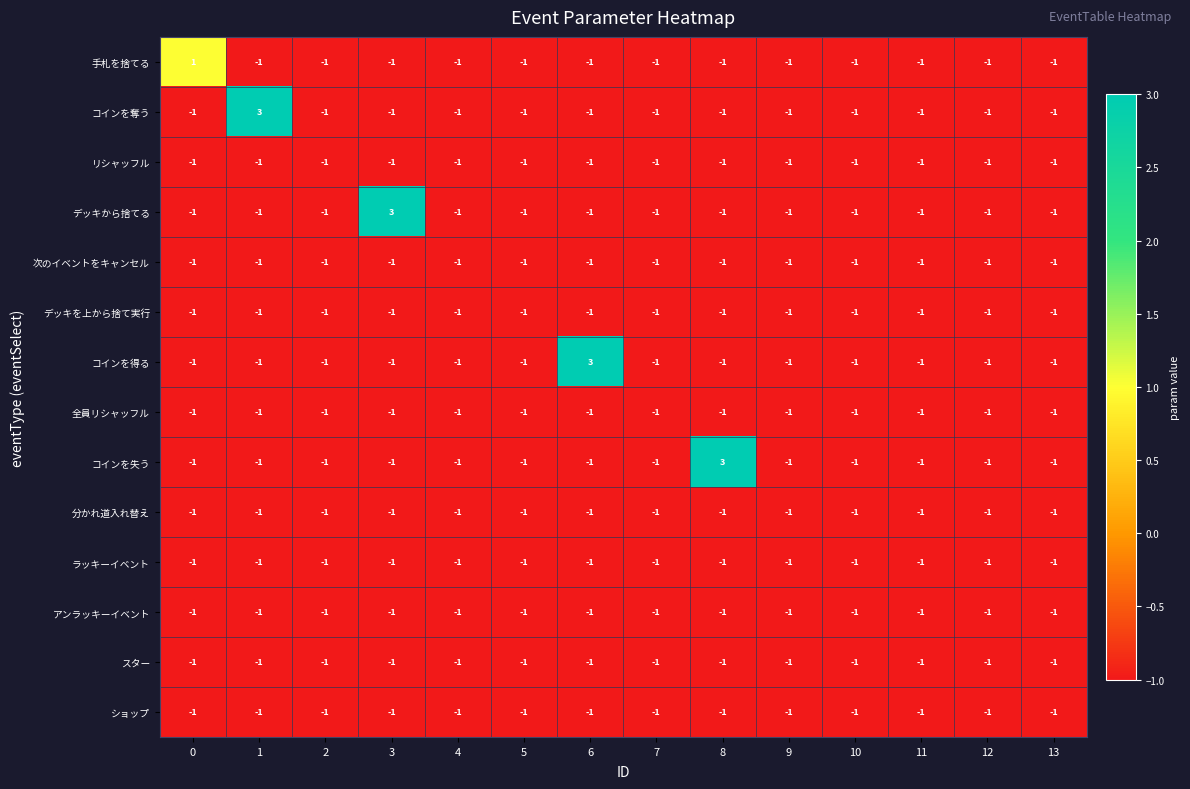

Which series changed the most between 0 and 3?

デッキから捨てる